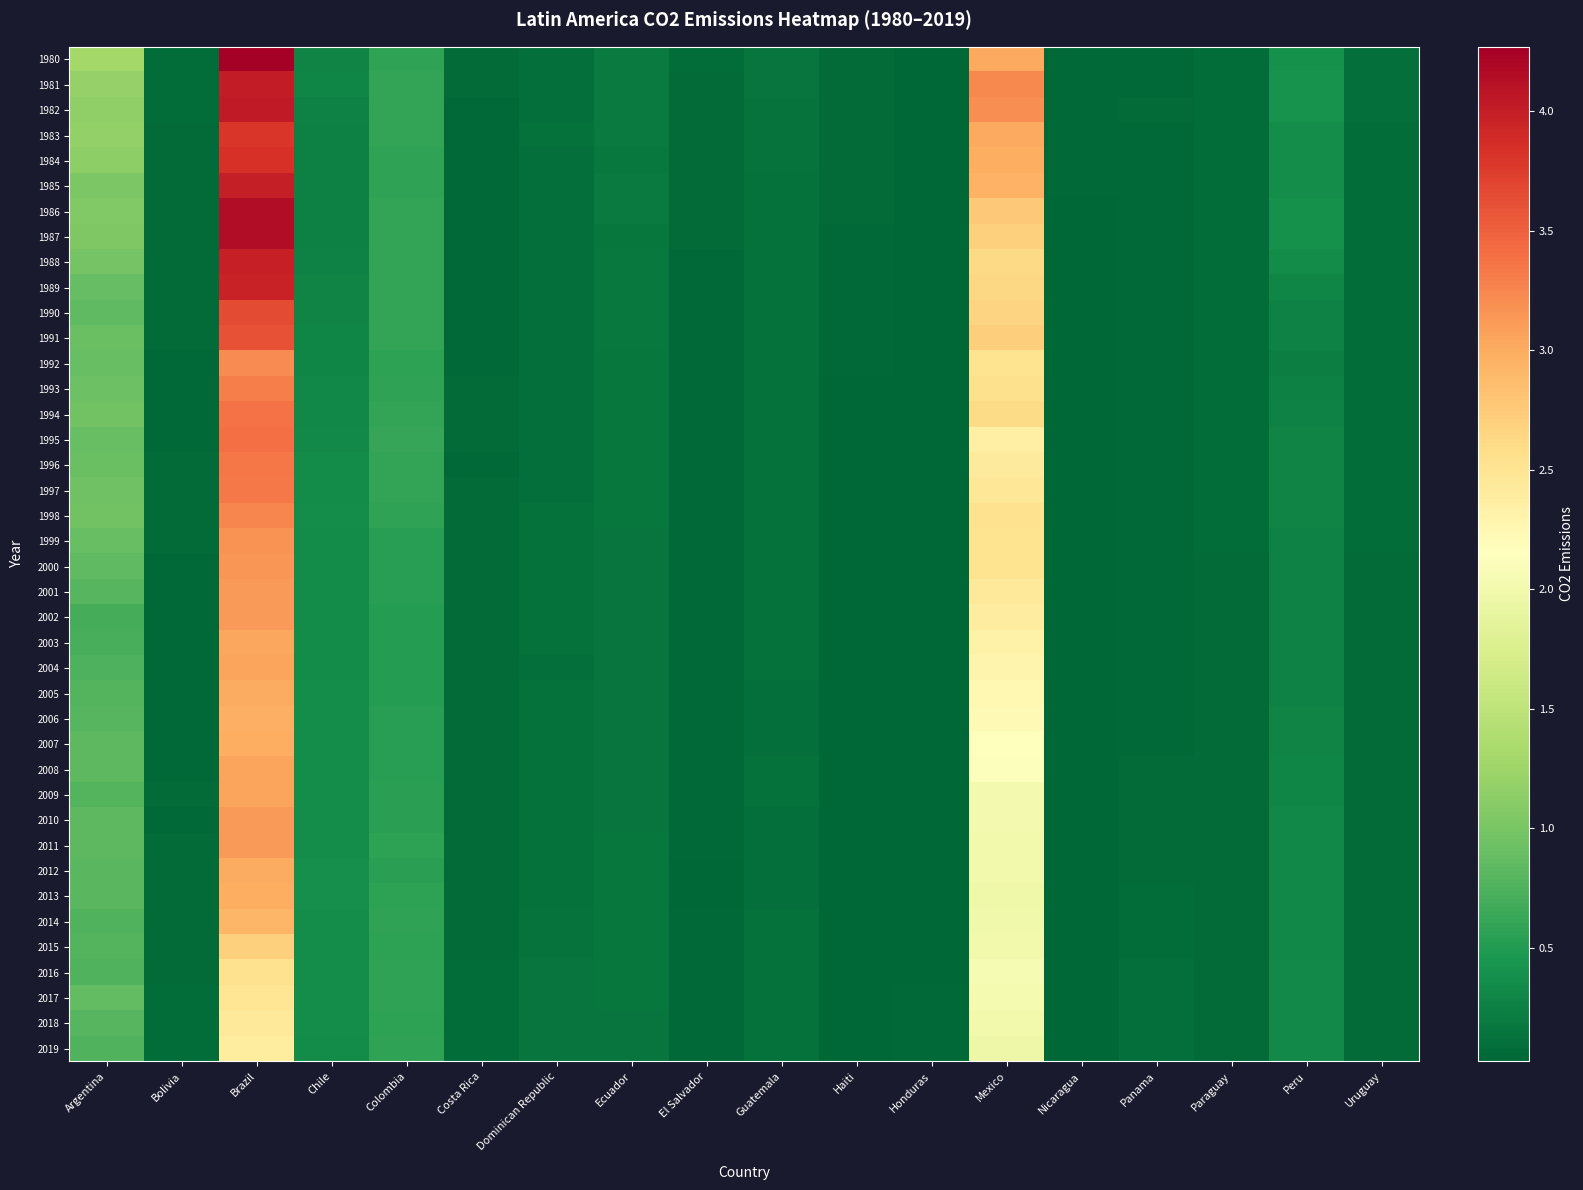

What is the total value across all series at Mexico?

97.3